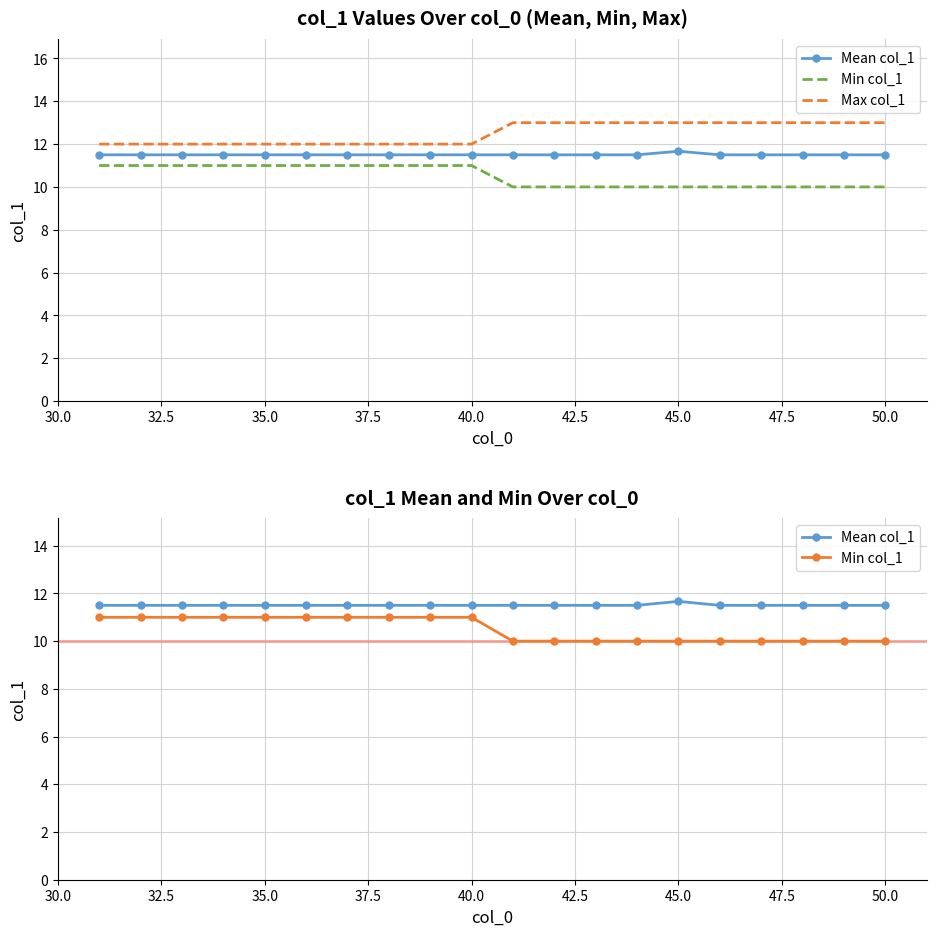

True or false: Min col_1 and Max col_1 intersect in this chart.

False